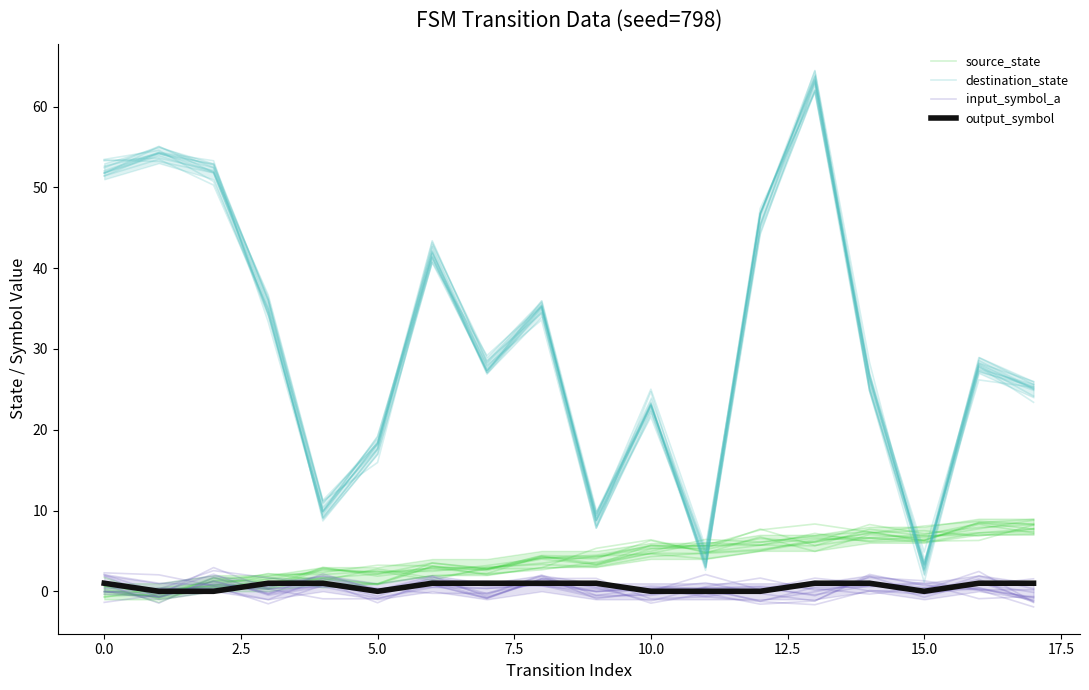

What is the sum of all source_state values?

70.8